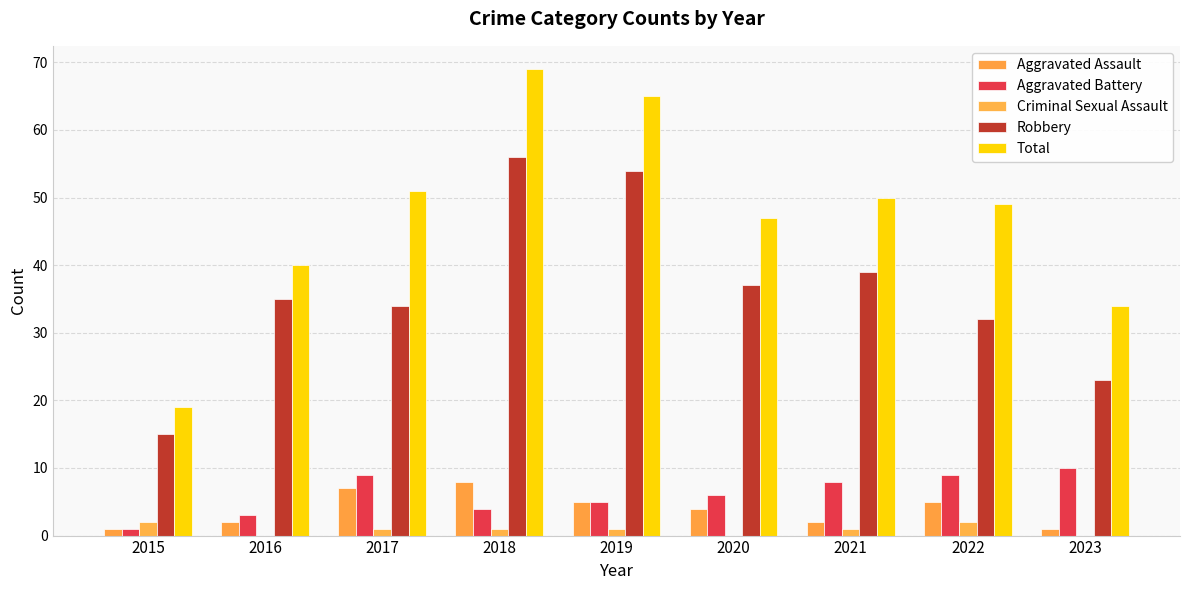

Is the value of Aggravated Battery at 2017 greater than the value of Criminal Sexual Assault at 2021?

Yes